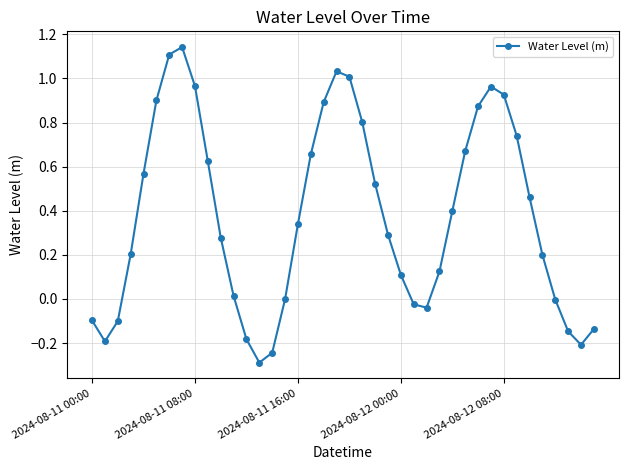

What is the minimum value shown in the chart?

-0.3